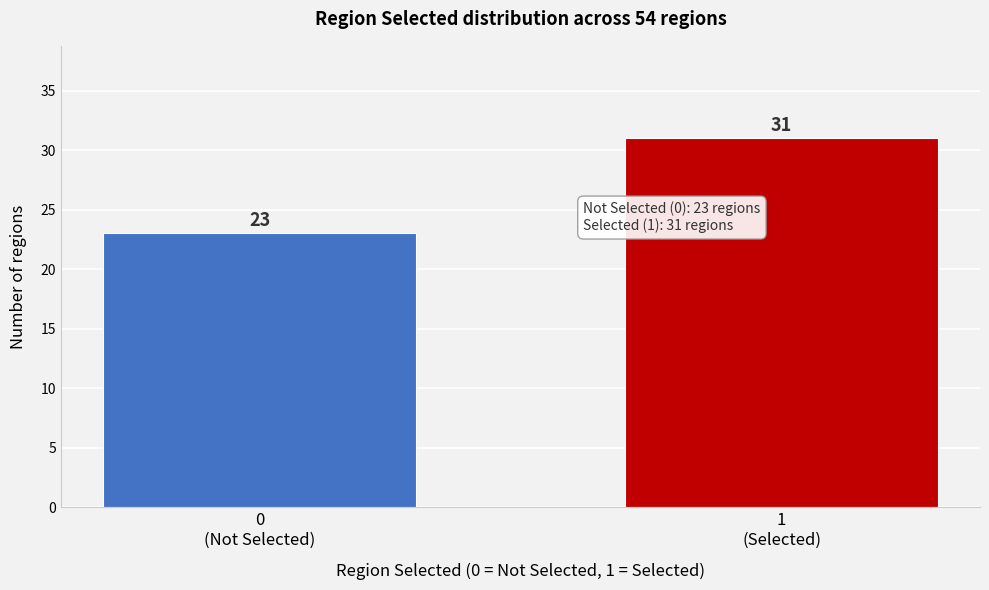

Reading left to right, transcribe all the data shown in this chart.

23	31